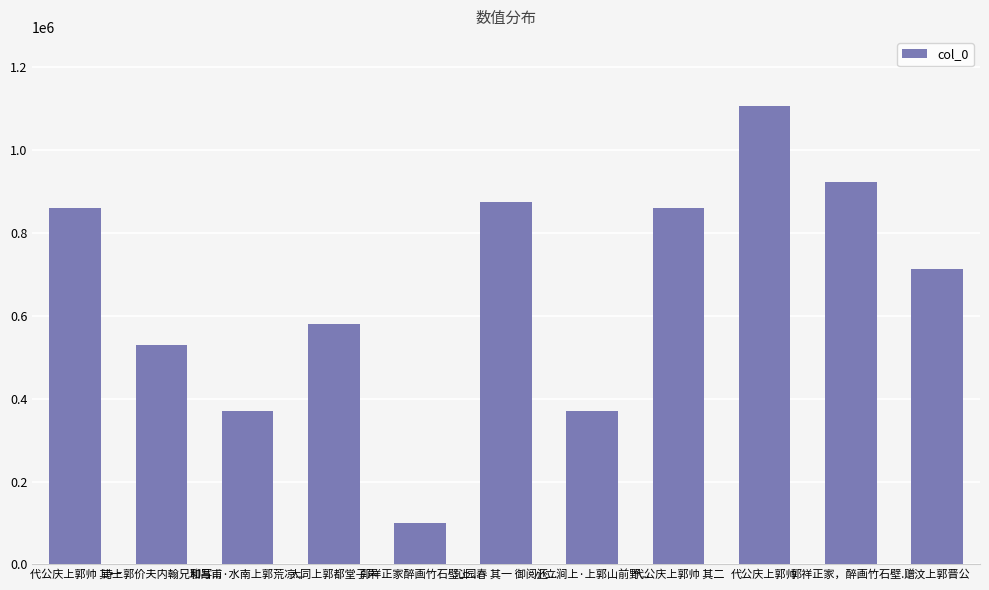

True or false: the data shows 860706 at 代公庆上郭帅 其一.

True